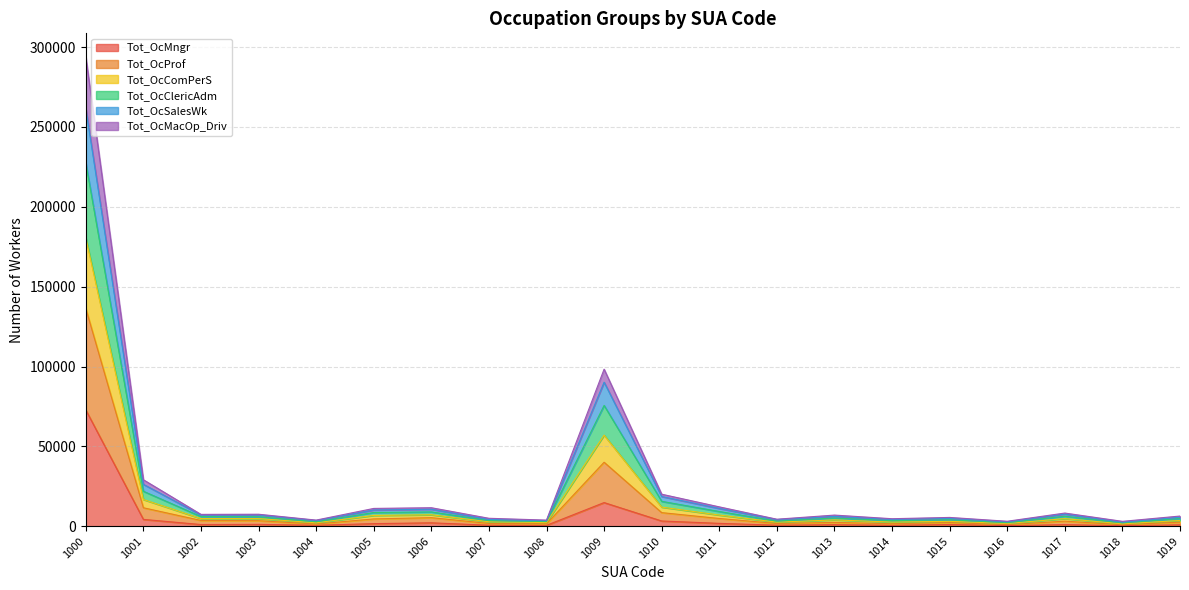

Does the chart have visible grid lines?

Yes